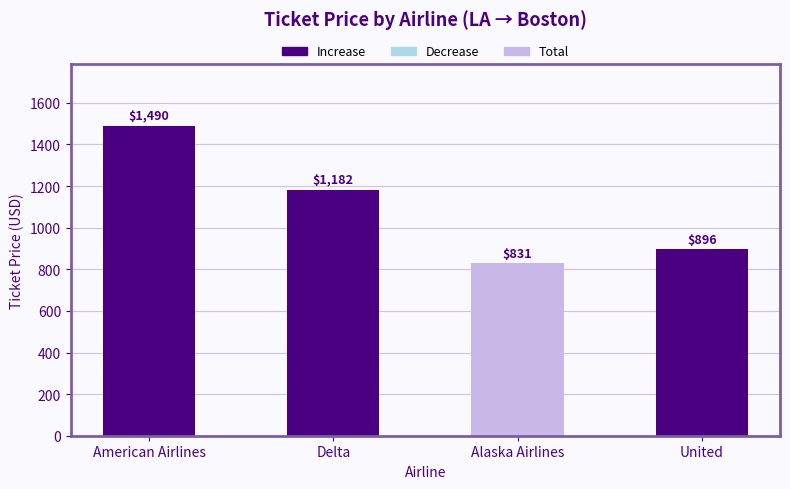

How many bars are there in total?

4